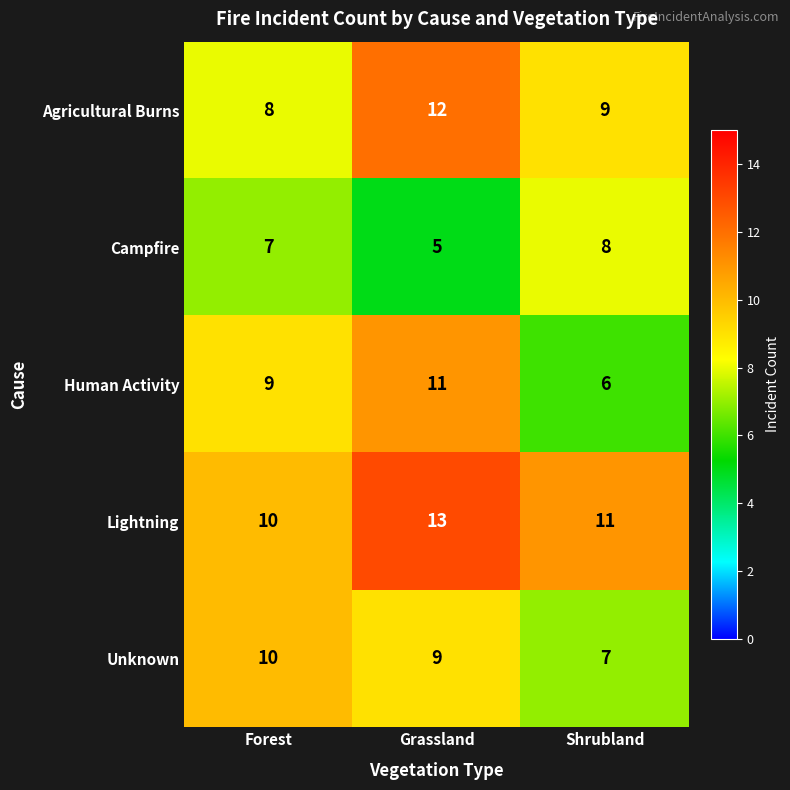

Count the Lightning values in the range 10 to 13.

3